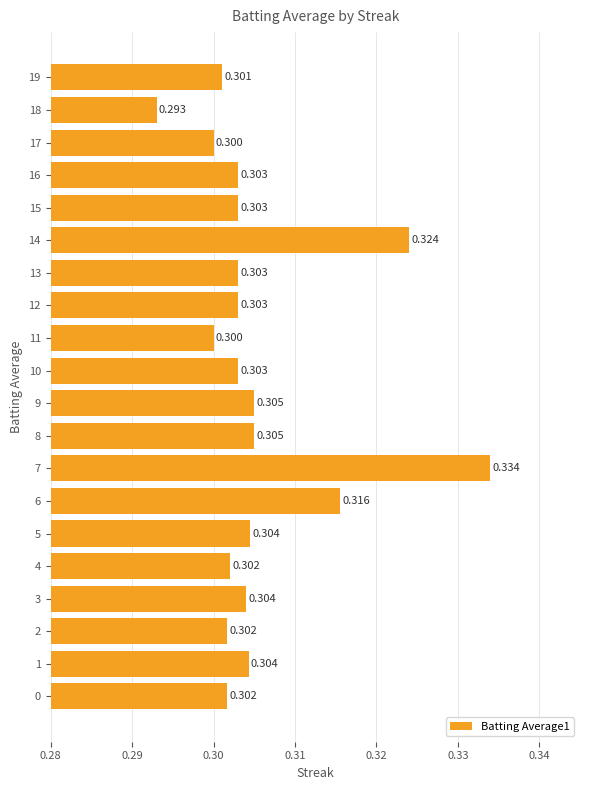

At which category does the chart reach its minimum across all series?

18